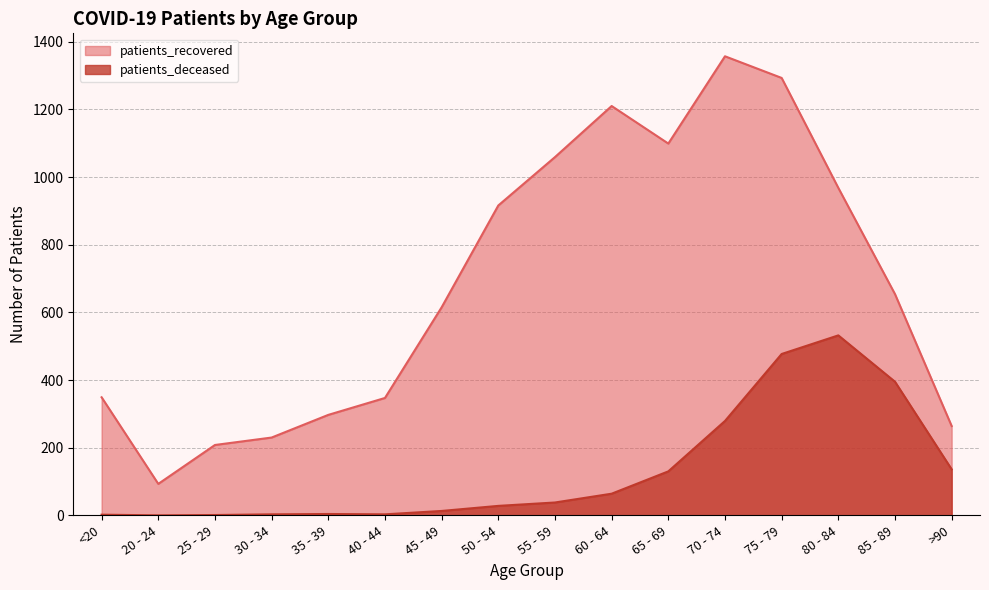

Where does the patients_deceased series first go above 38?

60 - 64